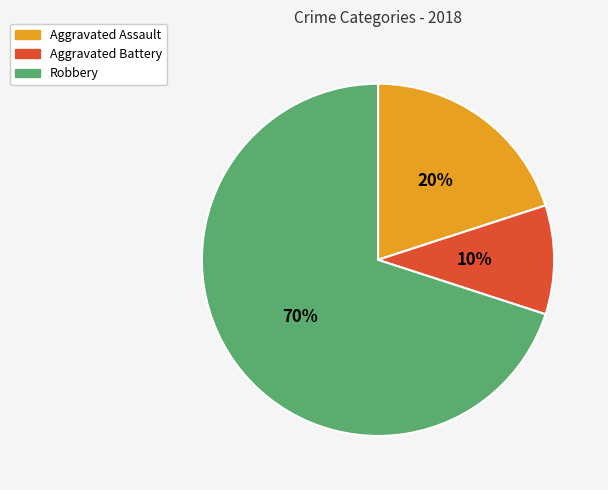

To the nearest percent, what is the difference between the Aggravated Battery and Robbery slice percentages?

60%